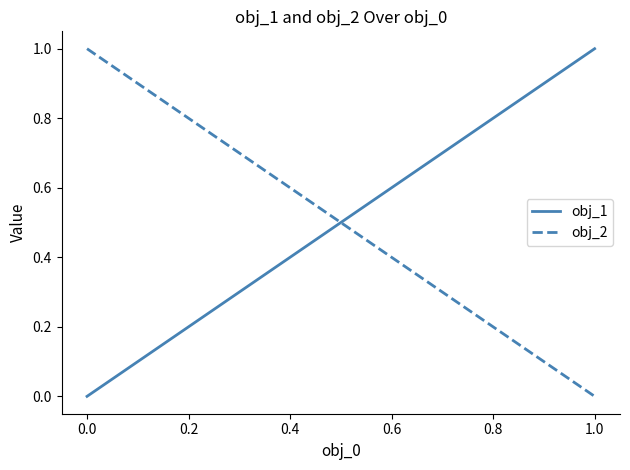

Reading left to right, list all the values displayed in this chart.

obj_1: 0.0	0.1	0.2	0.3	0.4	0.5	0.6	0.7	0.8	0.9	1.0
obj_2: 1.0	0.9	0.8	0.7	0.6	0.5	0.4	0.3	0.2	0.1	0.0